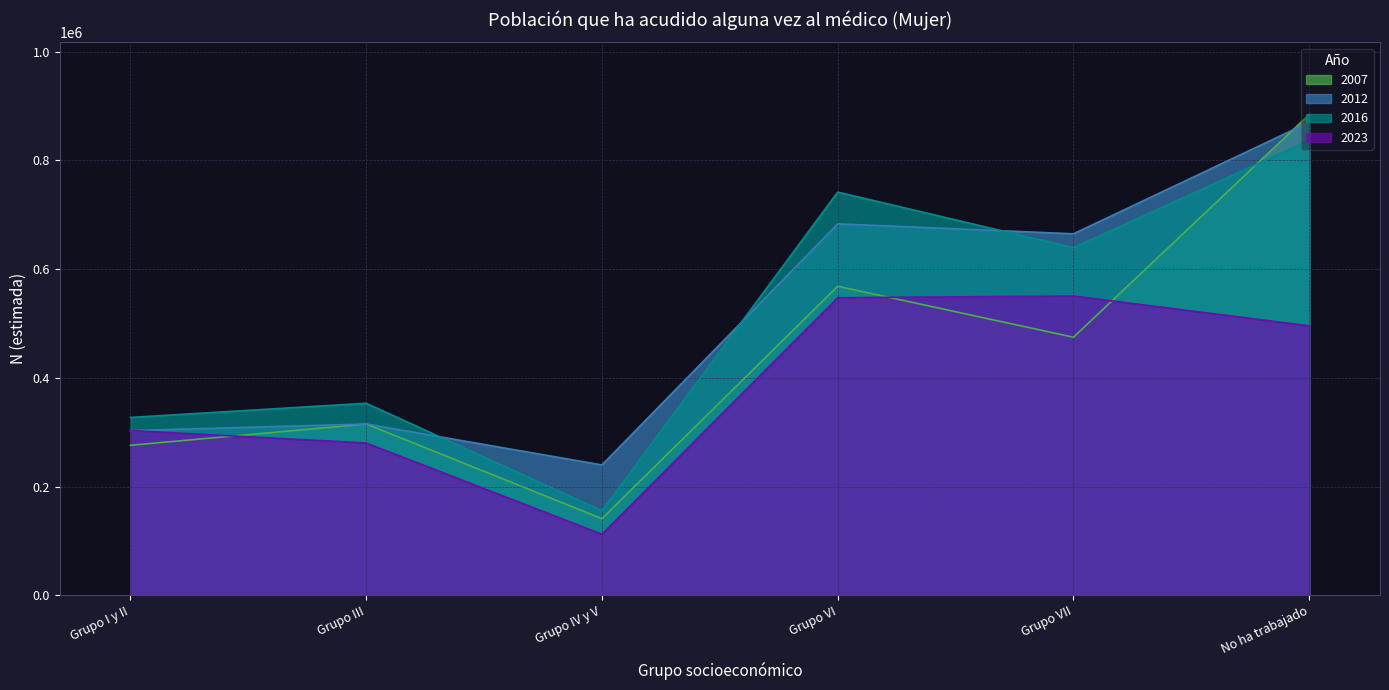

What is the greatest value displayed?

884639